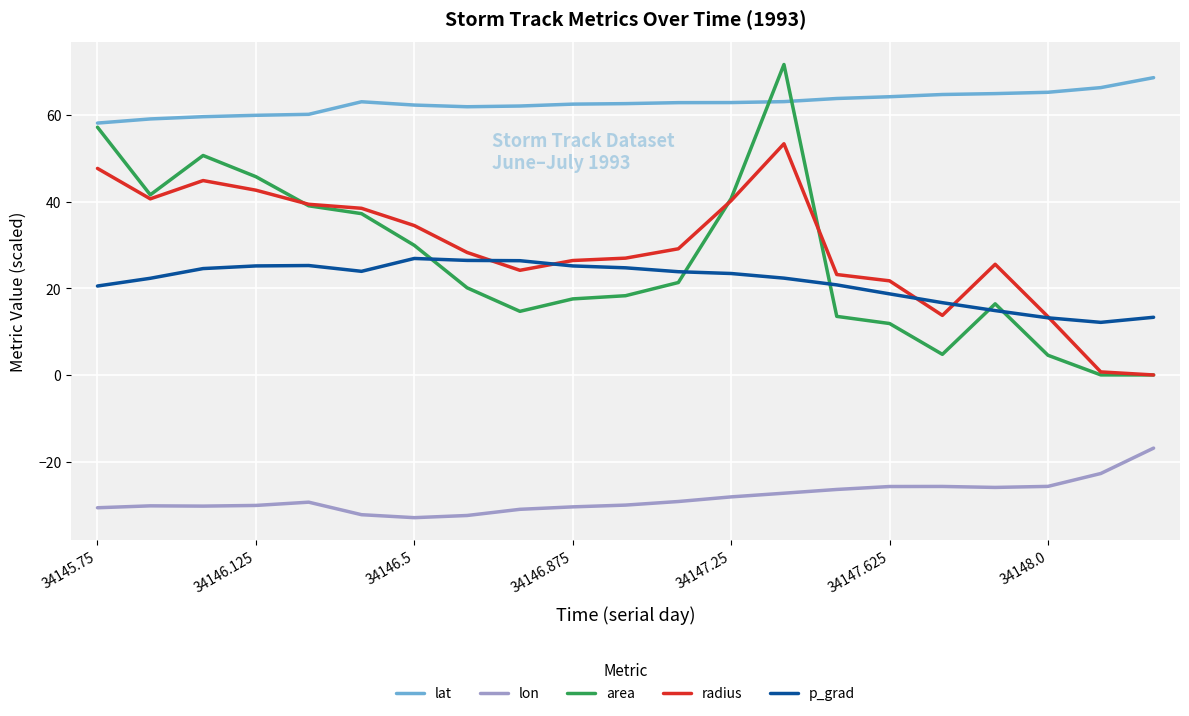

Count the number of categories in the chart.

21